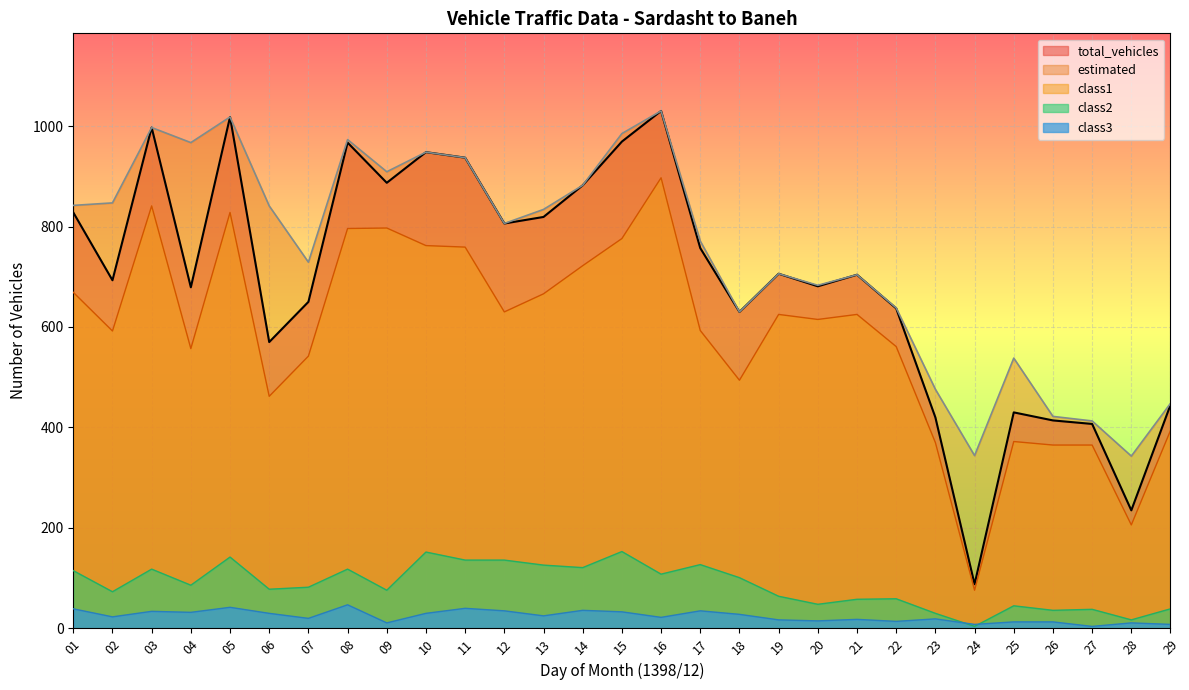

Which series has the widest spread of values?

total_vehicles